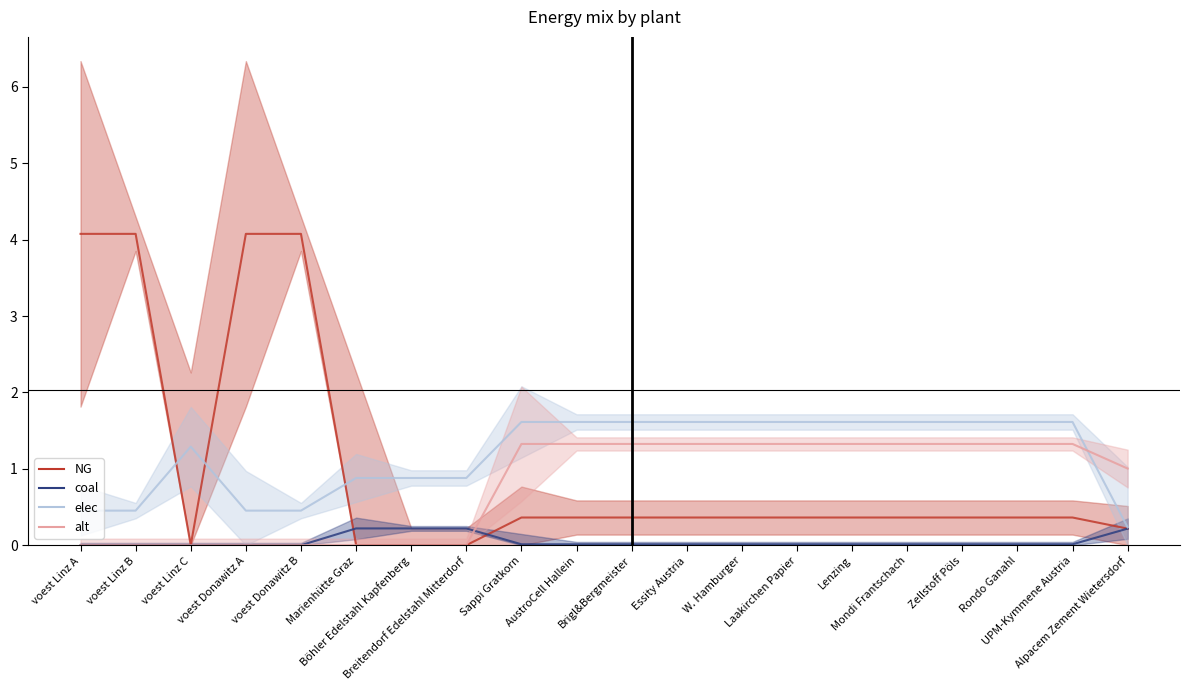

What position from the left is Böhler Edelstahl Kapfenberg?

7